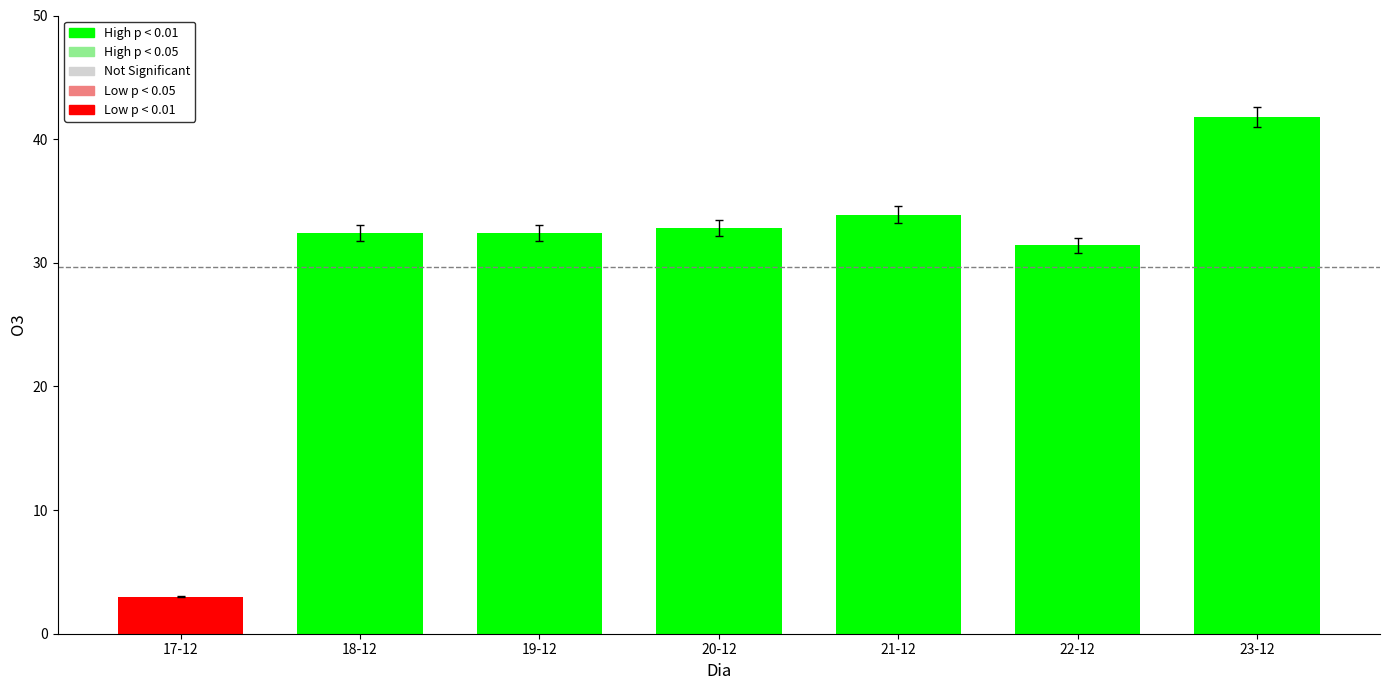

What is the difference between the values at 17-12 and 21-12?

30.9